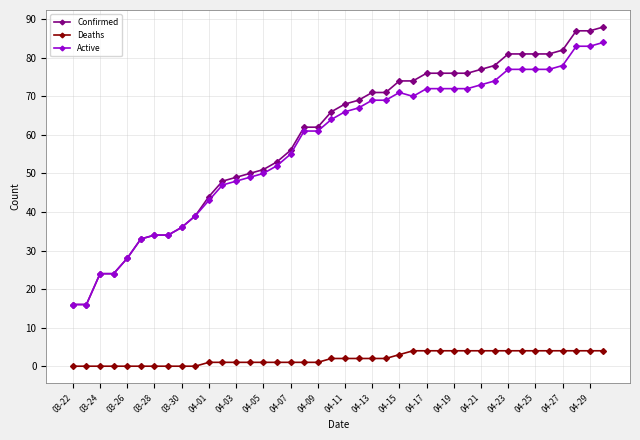

What is the minimum value for Confirmed?

16